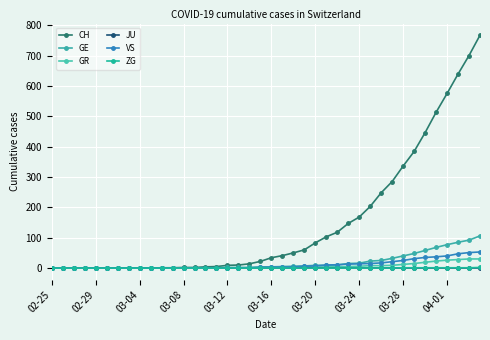

How many values in the GE series are below 4?

19